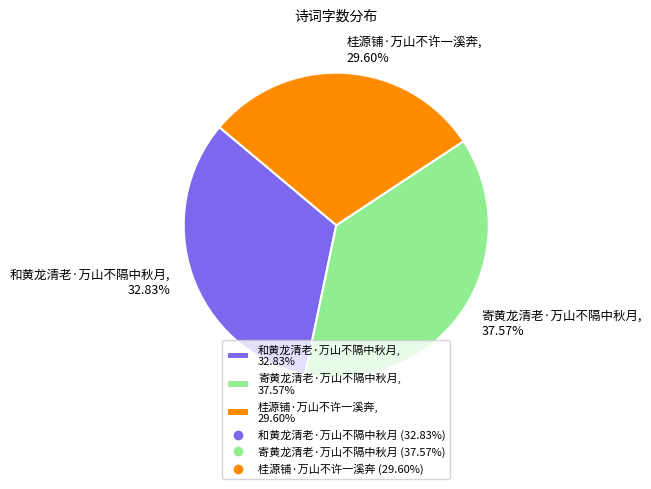

What is the total percentage of 桂源铺·万山不许一溪奔 and 寄黄龙清老·万山不隔中秋月?

67.2%